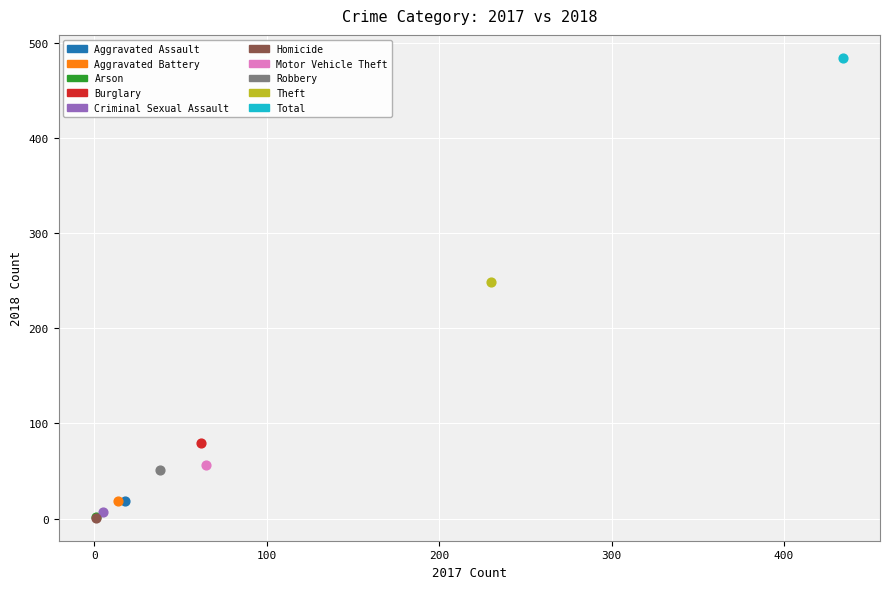

What are all the series names shown in the legend?

Aggravated Assault, Aggravated Battery, Arson, Burglary, Criminal Sexual Assault, Homicide, Motor Vehicle Theft, Robbery, Theft, Total